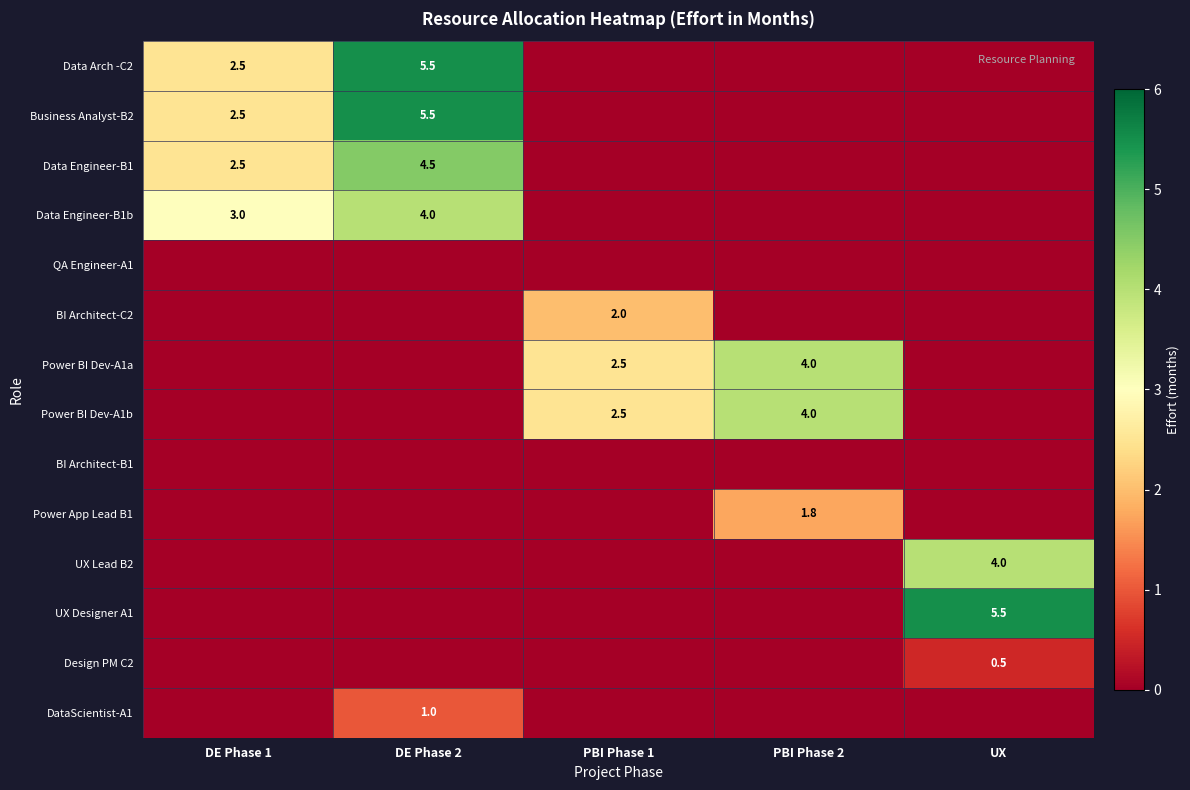

Between UX and PBI Phase 2, which is larger?

UX